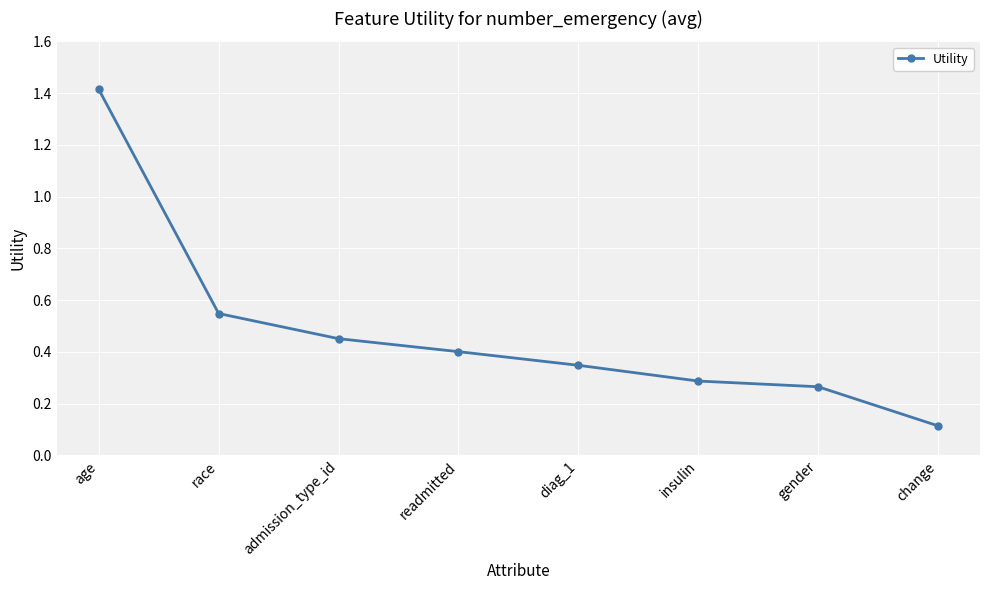

What is the maximum value shown in the chart?

1.4